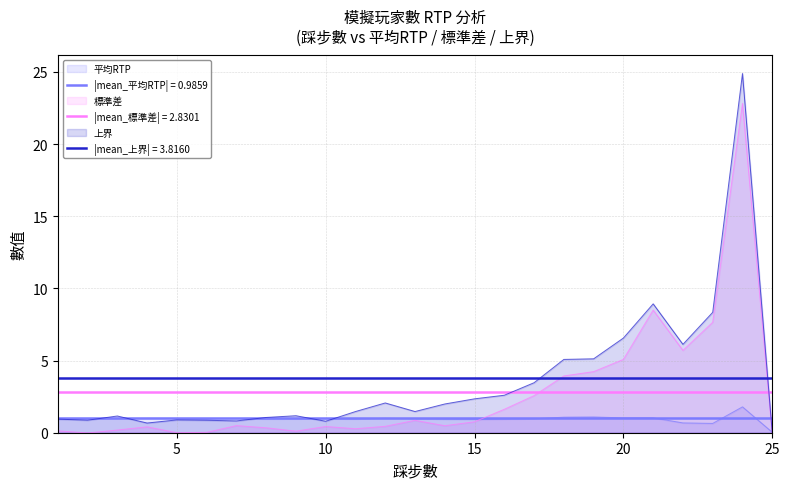

What is the difference between the maximum and second lowest values in the 上界 series?

24.2